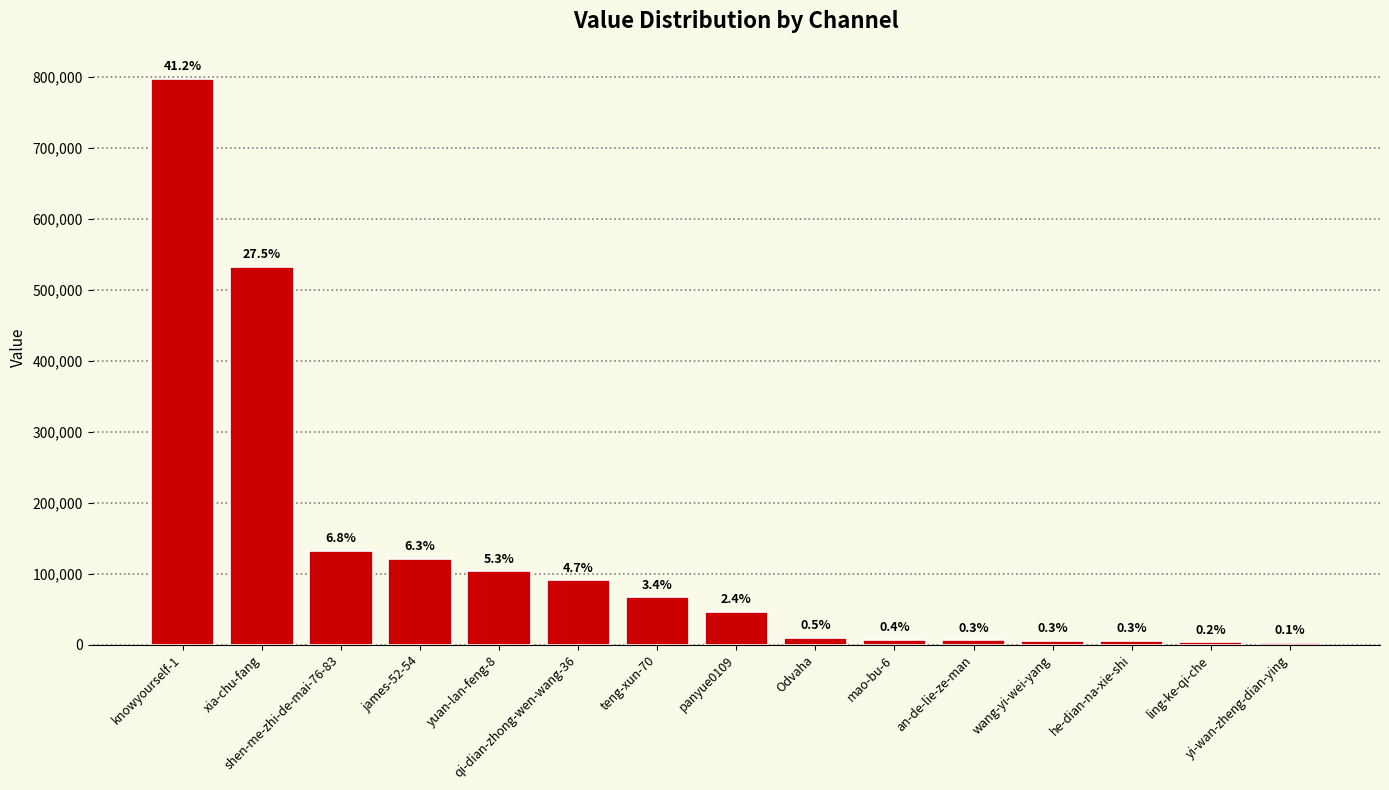

Read the value at yuan-lan-feng-8.

103509